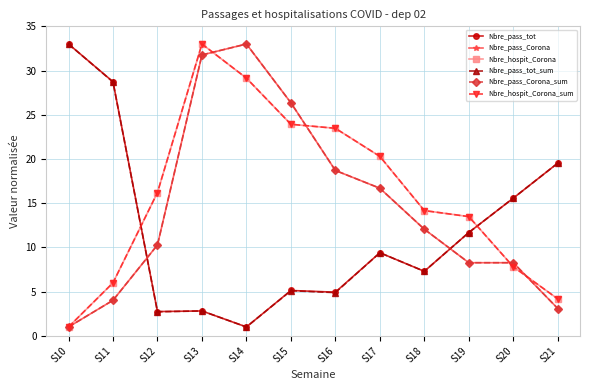

Does the chart have visible grid lines?

Yes